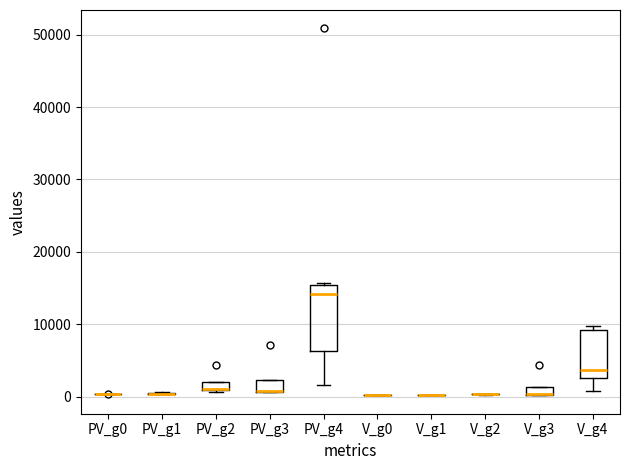

Which box is the tallest, from its lower edge to its upper edge?

PV_g4